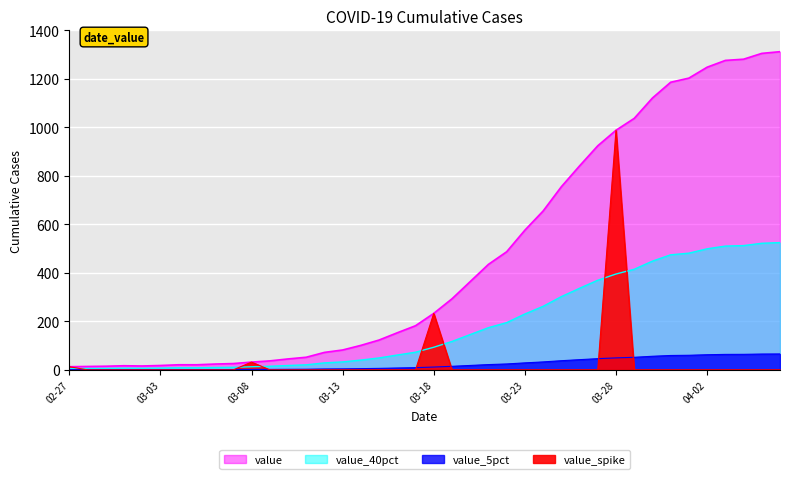

True or false: the data shows 233 at 03-18.

True